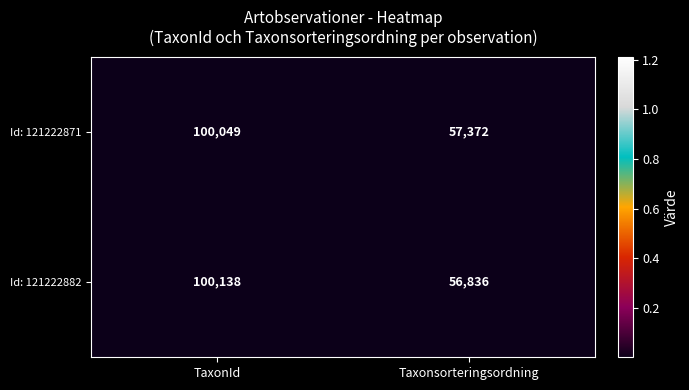

What is the difference between the highest and lowest values at TaxonId?

89